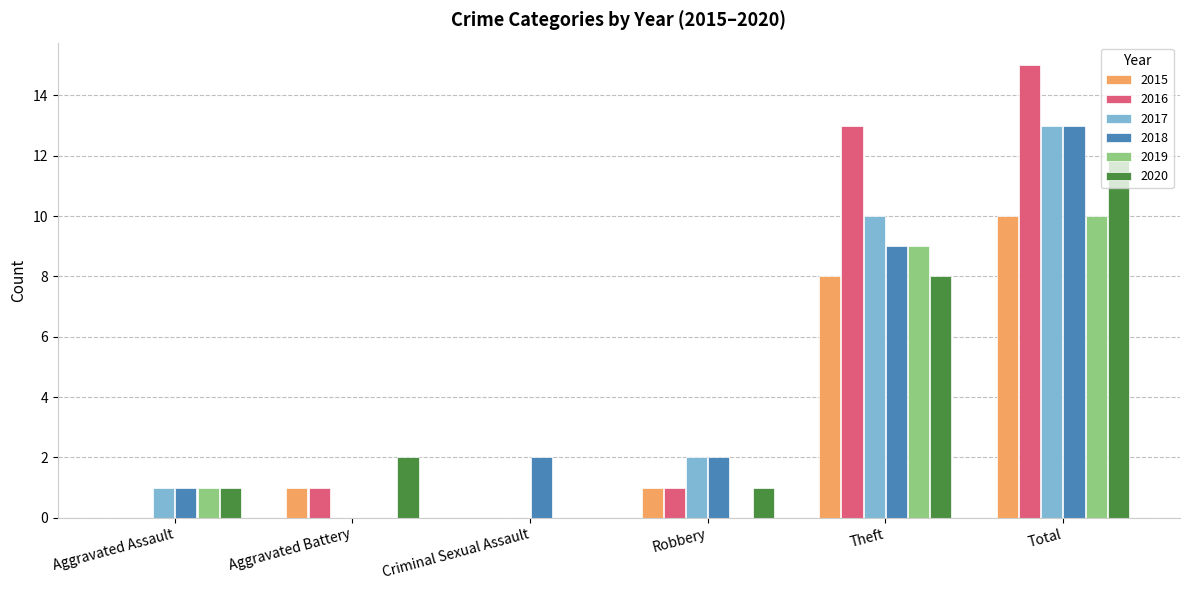

Are the bars grouped side by side (vs. stacked)?

Yes